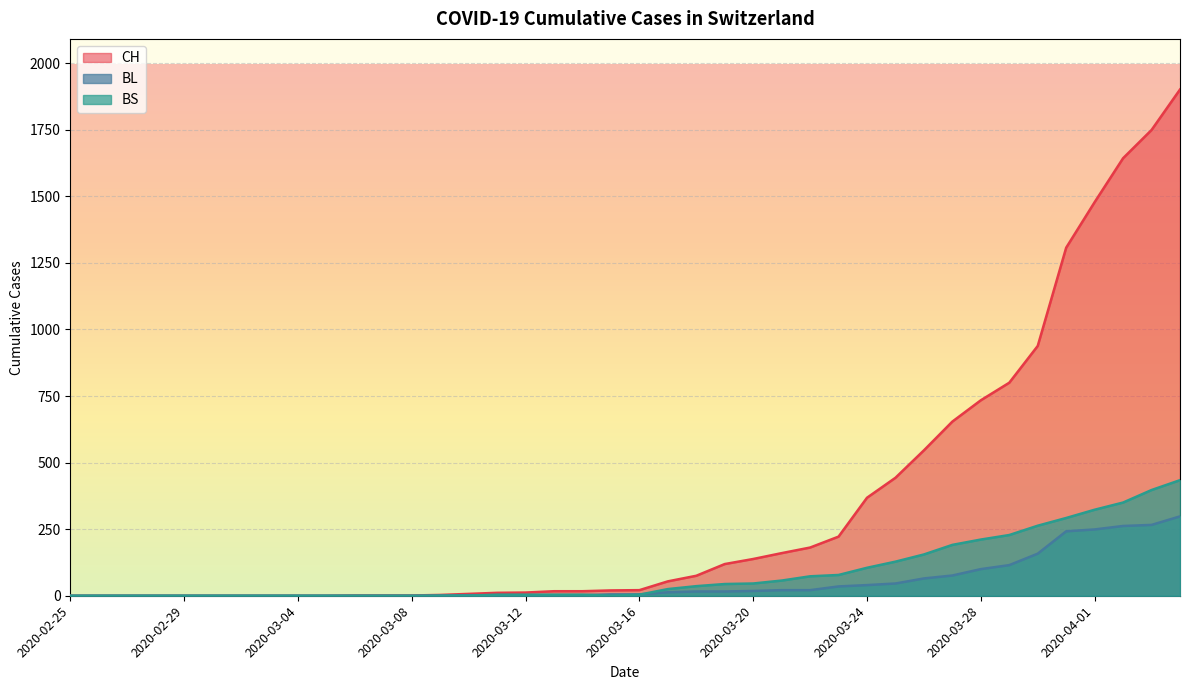

Does the chart display data point markers on the line(s)?

No